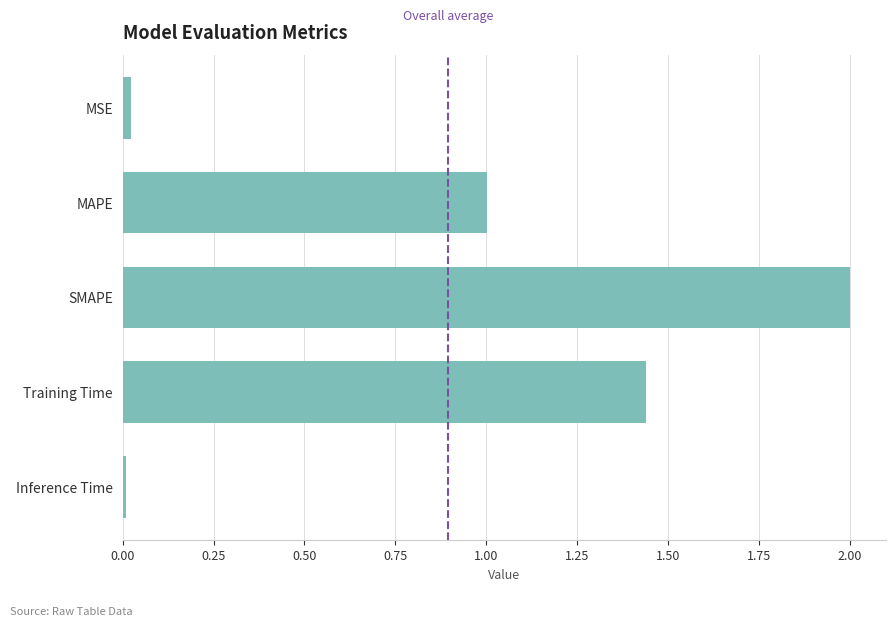

What is the difference between the maximum and minimum values?

2.0